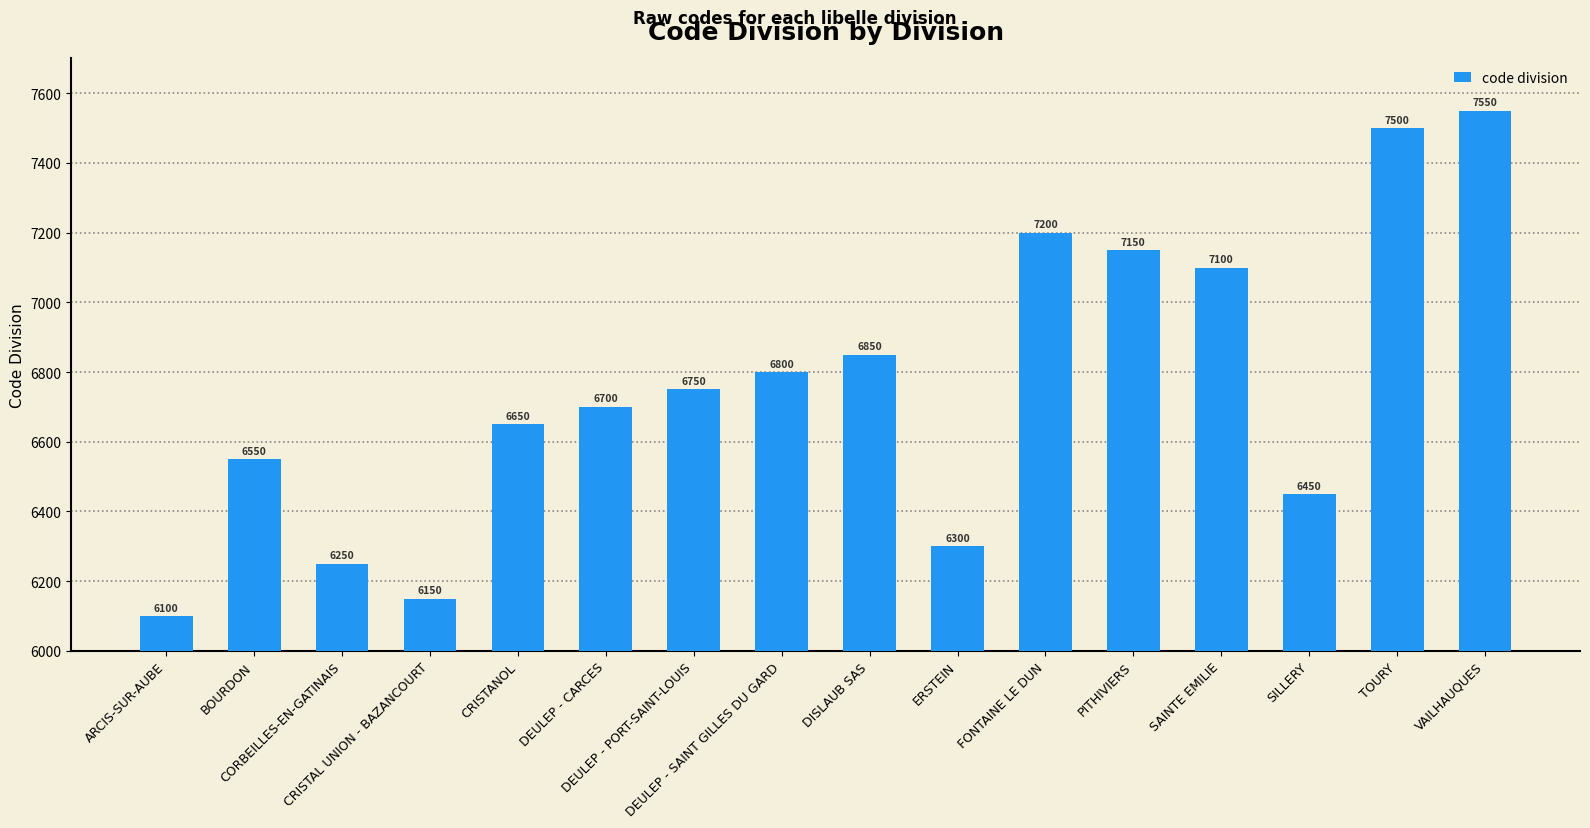

Reading right to left, what are all the values shown in this chart?

7550	7500	6450	7100	7150	7200	6300	6850	6800	6750	6700	6650	6150	6250	6550	6100